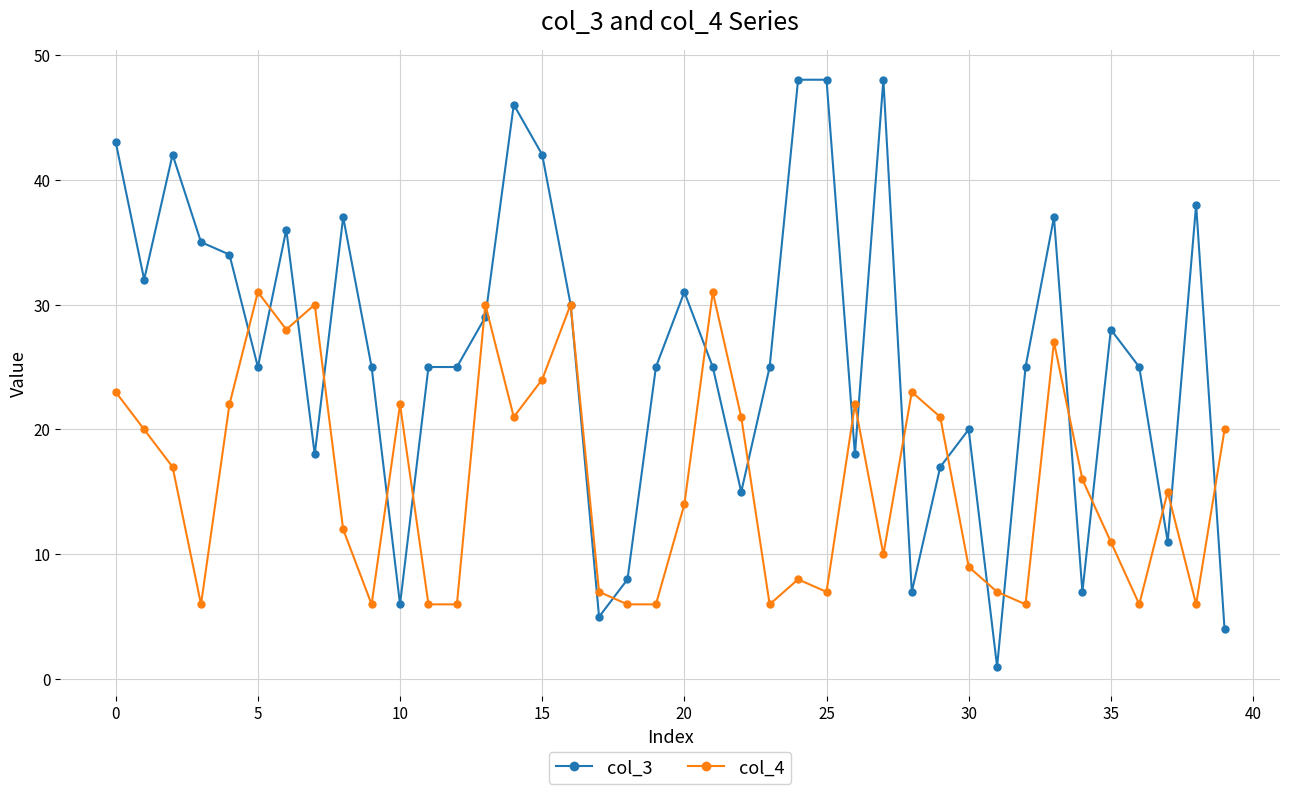

List the series in order of their peak value, highest first.

col_3, col_4